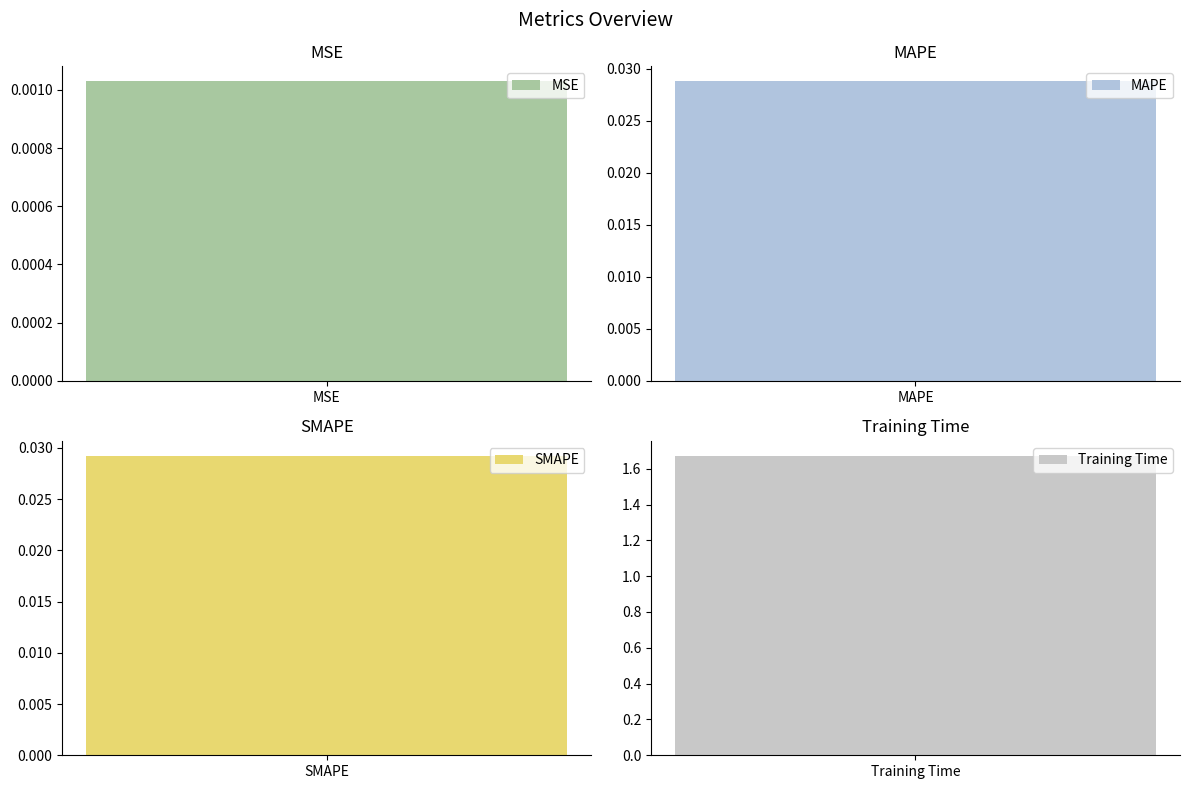

Which category has the lowest value across all series?

MSE